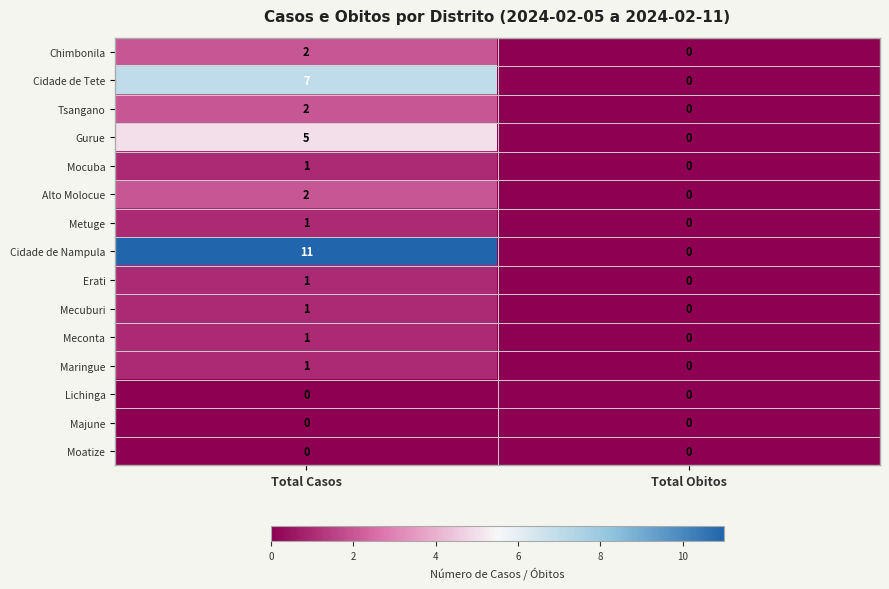

At which category is the sum across all series the highest?

Total Casos